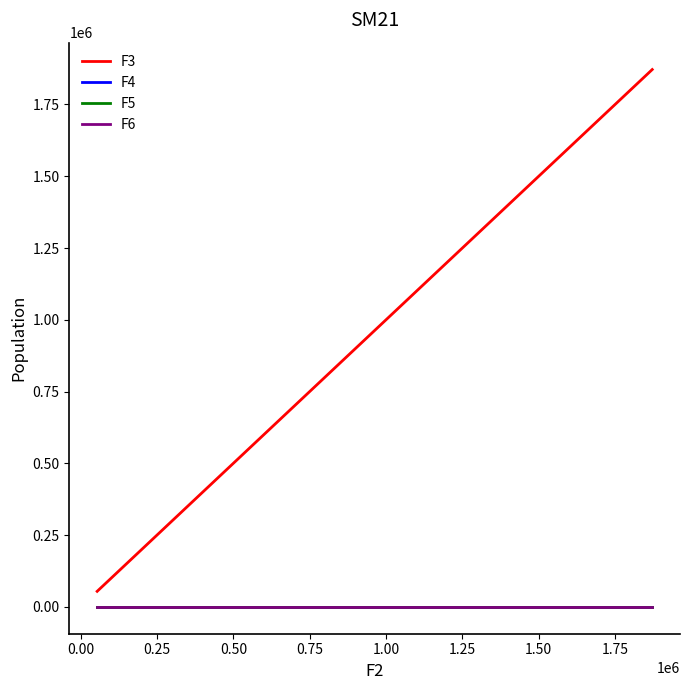

What is the maximum value shown in the chart?

1871749